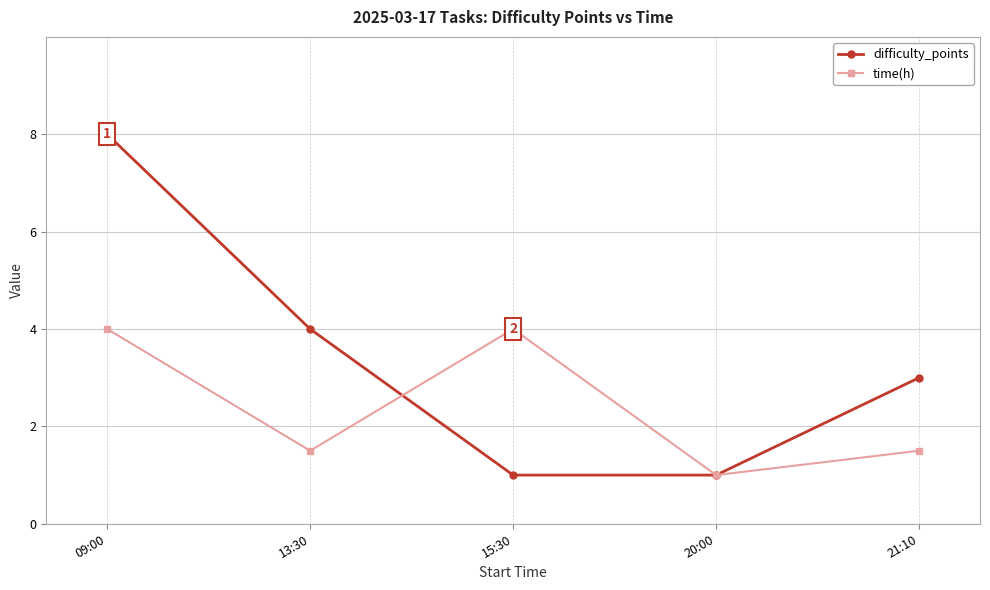

What is the total value across all series at 20:00?

2.0